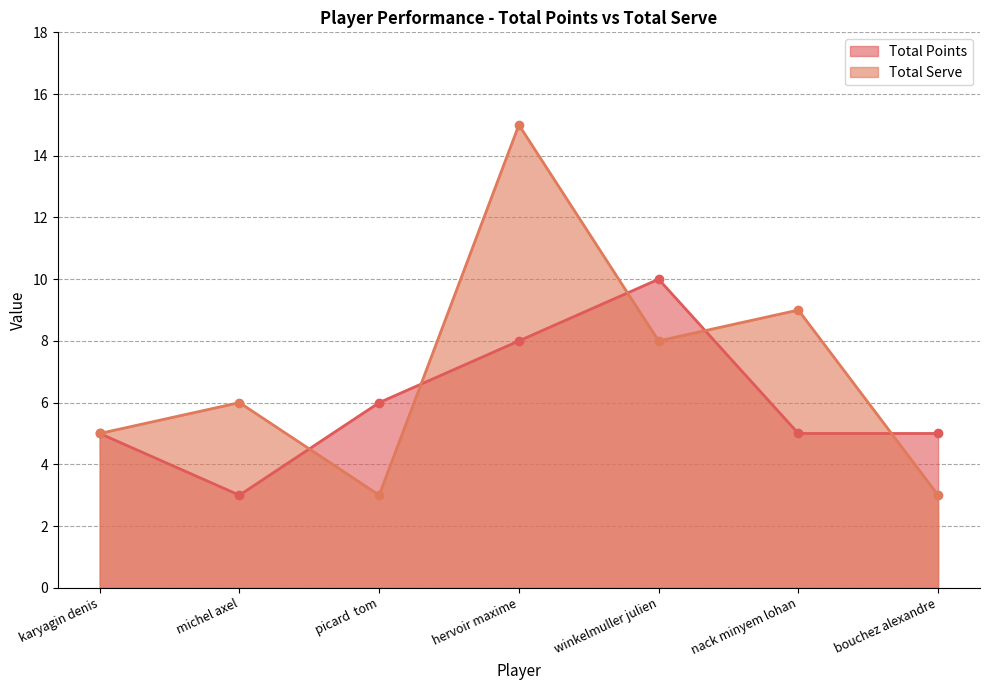

In Total Points, how many points are lower than both neighbors (excluding endpoints)?

1